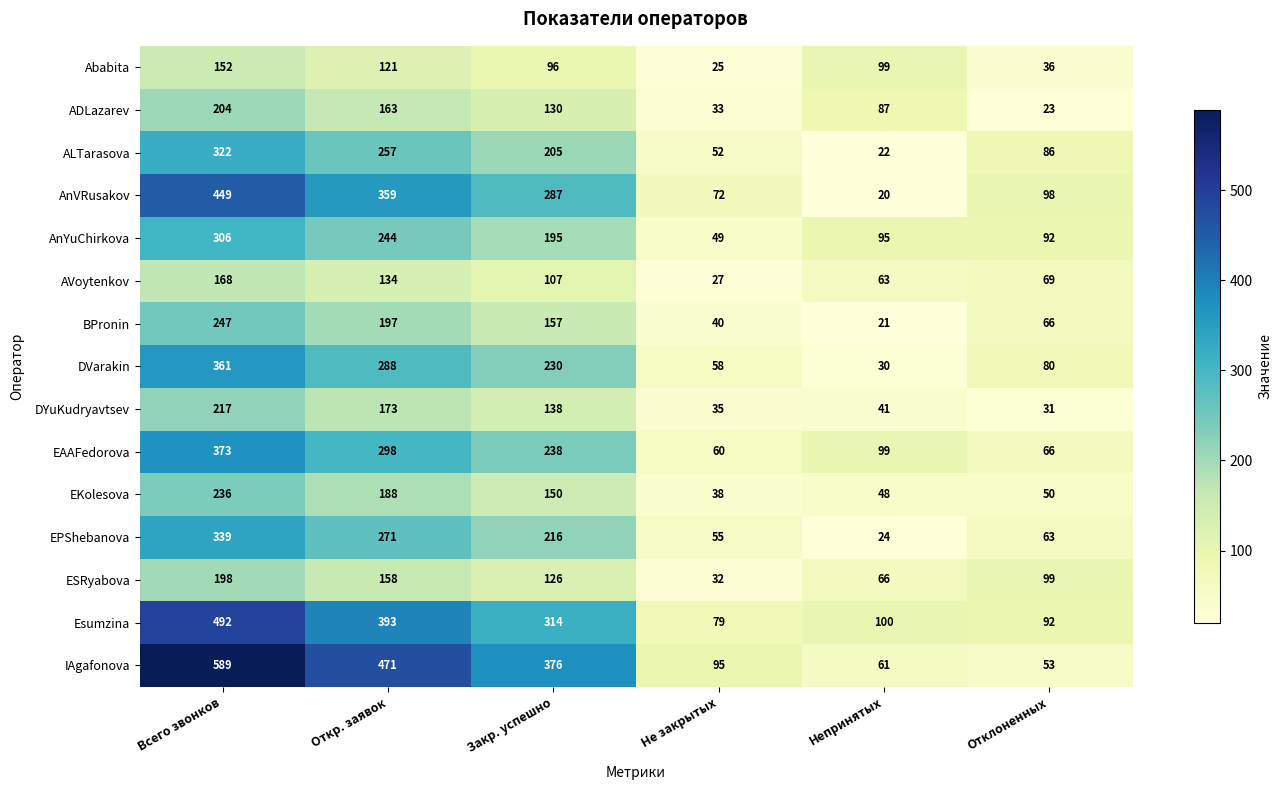

Rank the series by their maximum value, from lowest to highest.

Ababita, AVoytenkov, ESRyabova, ADLazarev, DYuKudryavtsev, EKolesova, BPronin, AnYuChirkova, ALTarasova, EPShebanova, DVarakin, EAAFedorova, AnVRusakov, Esumzina, IAgafonova